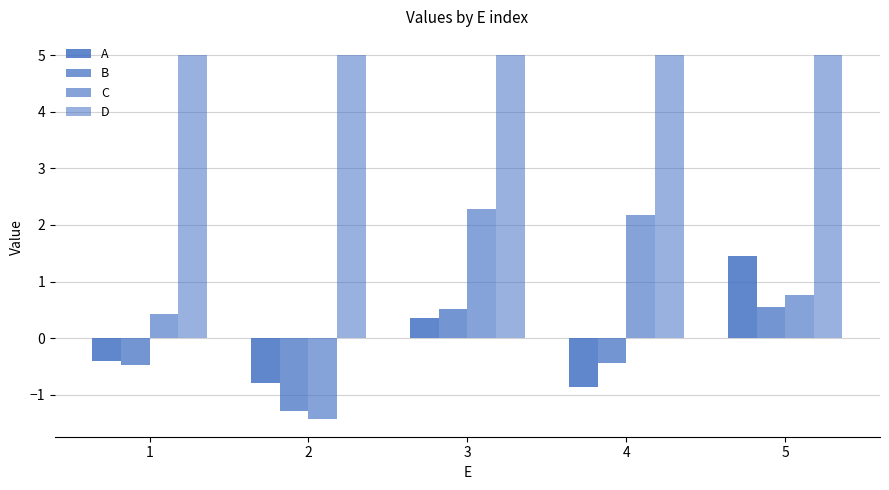

What is the spread (max minus min) of values at 4?

5.9